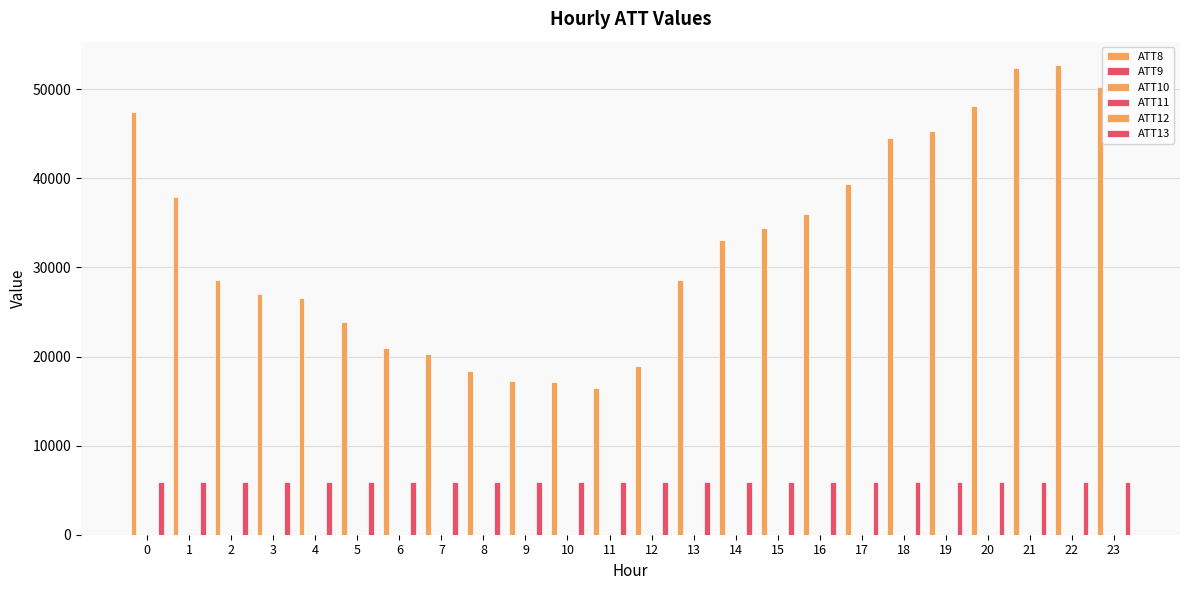

What is the smallest value displayed?

-0.3